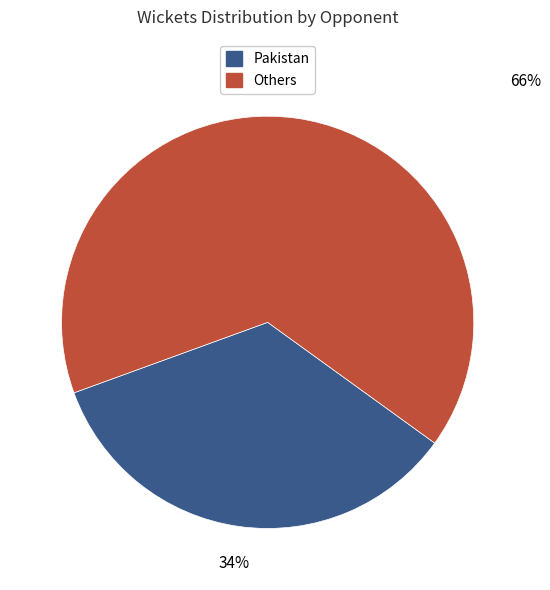

Is there any slice that represents more than half of the pie?

Yes